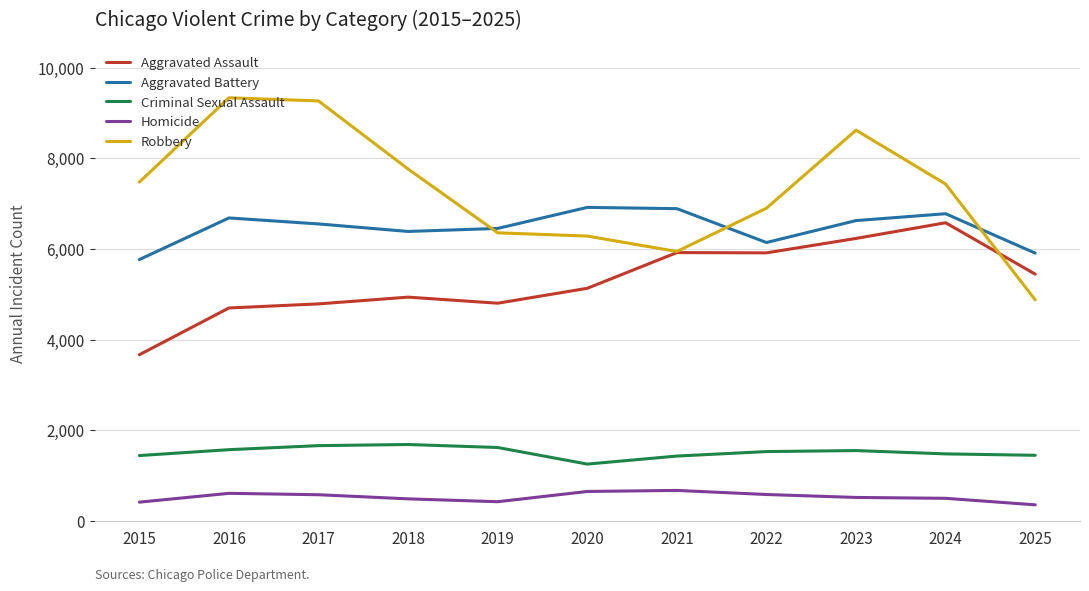

At how many categories does at least one series exceed 1454?

11